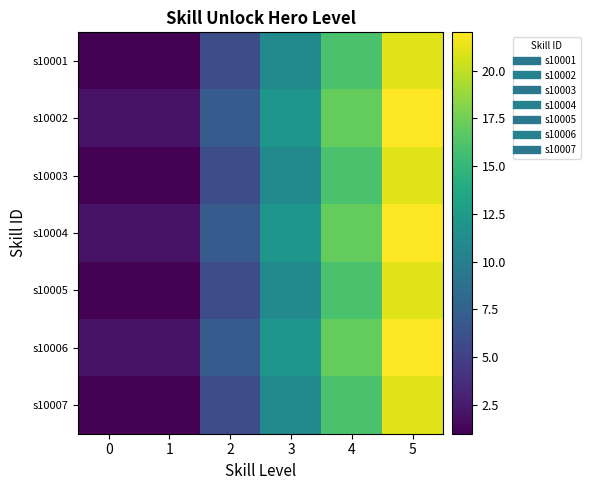

Reading left to right, list all the values displayed in this chart.

s10001: 0=1	1=1	2=6	3=11	4=16	5=21
s10002: 0=2	1=2	2=7	3=12	4=17	5=22
s10003: 0=1	1=1	2=6	3=11	4=16	5=21
s10004: 0=2	1=2	2=7	3=12	4=17	5=22
s10005: 0=1	1=1	2=6	3=11	4=16	5=21
s10006: 0=2	1=2	2=7	3=12	4=17	5=22
s10007: 0=1	1=1	2=6	3=11	4=16	5=21